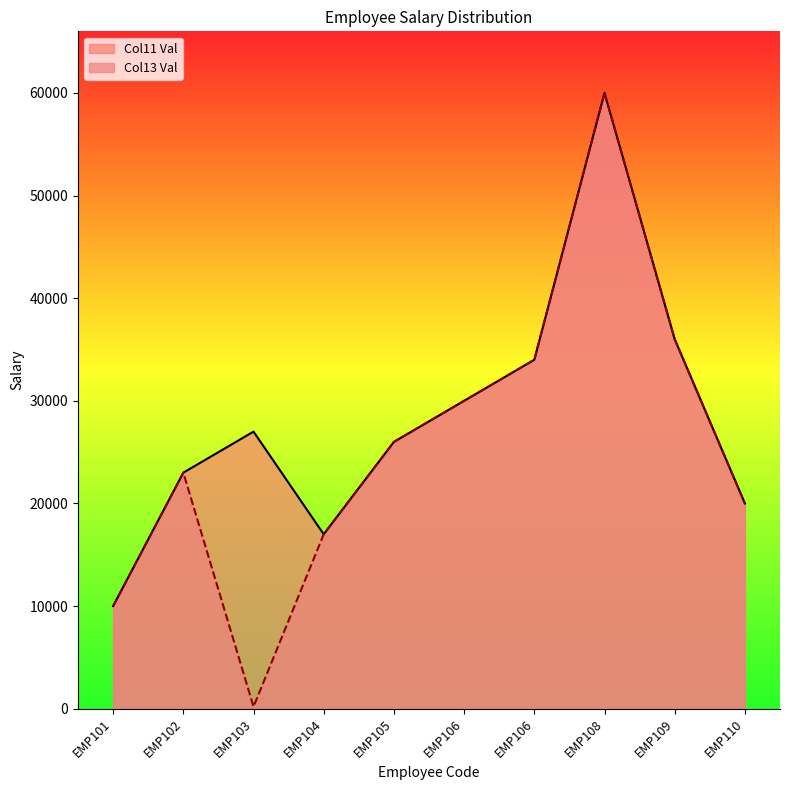

Reading left to right, transcribe all the data shown in this chart.

Basic Sal: 10000	23000	27000	17000	26000	30000	34000	60000	36000	20000
Col13 Val: 10000	23000	200	17000	26000	30000	34000	60000	36000	20000